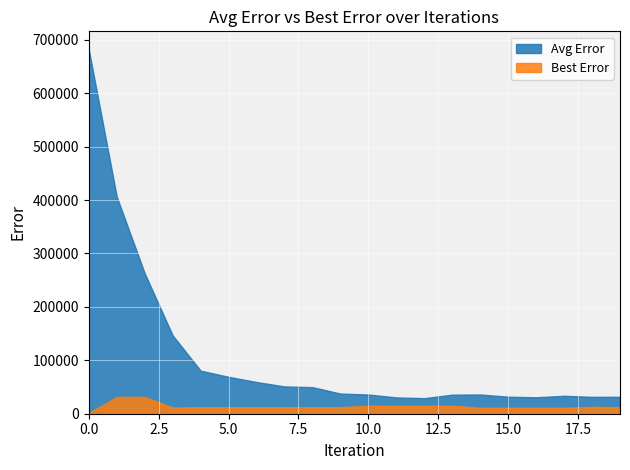

True or false: Avg Error and Best Error cross at least once.

False